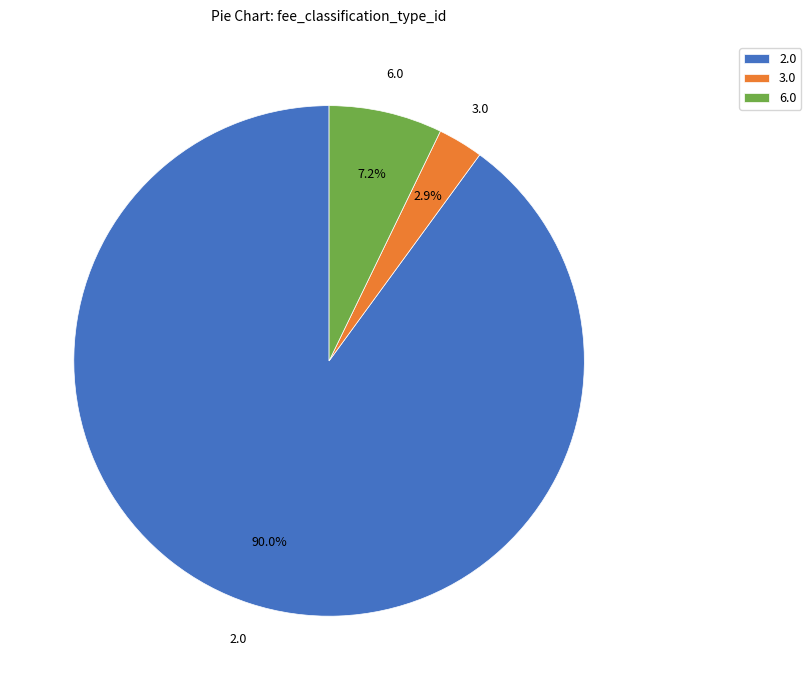

Is the sum of 3.0 and 6.0 greater than half?

No